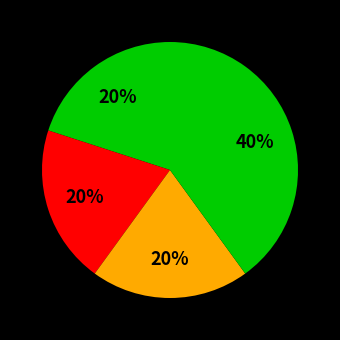

To the nearest percent, what is the difference between the largest and smallest slice percentages?

20%